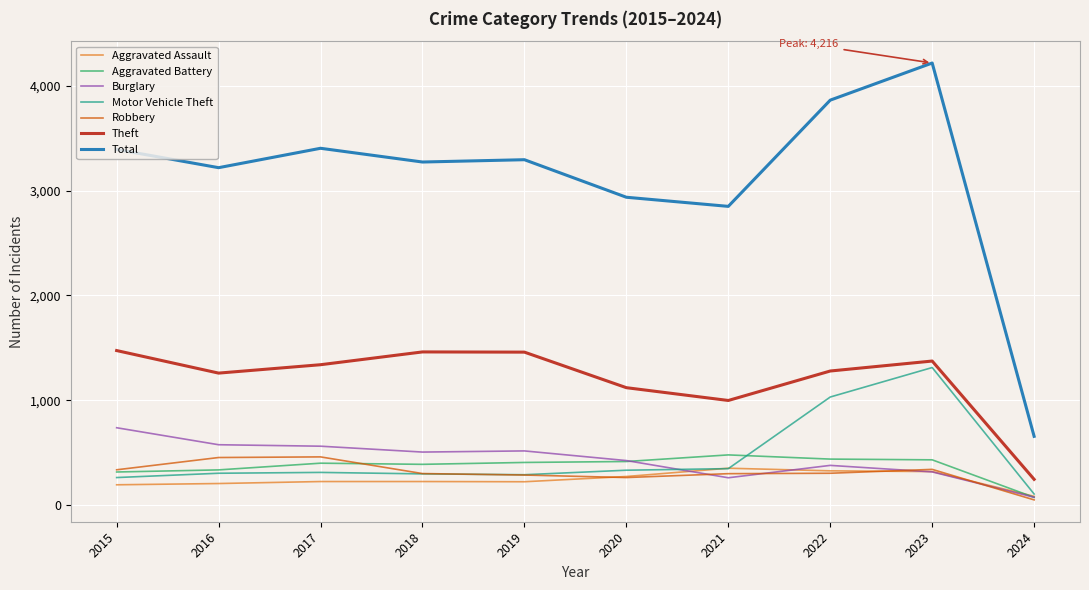

What is the greatest value displayed?

4216